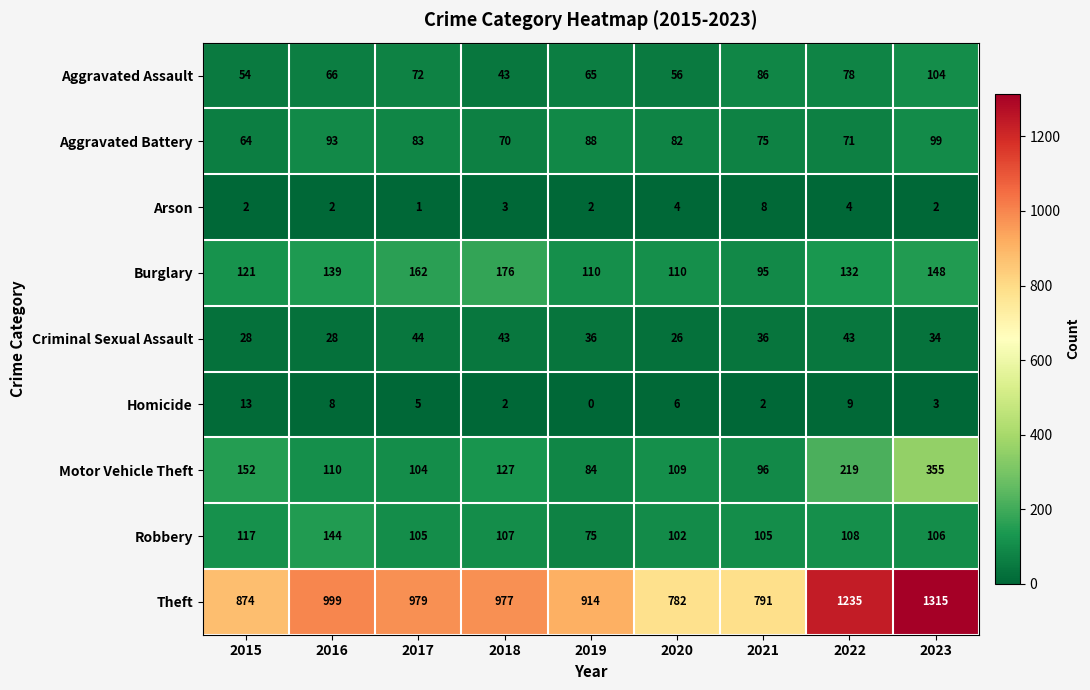

What is the maximum value shown in the chart?

1315